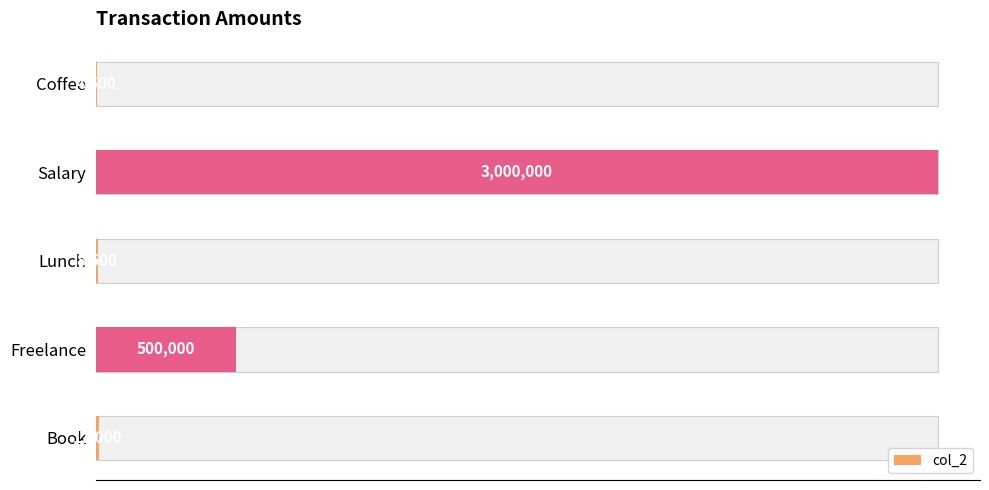

Does the chart contain stacked bars?

No